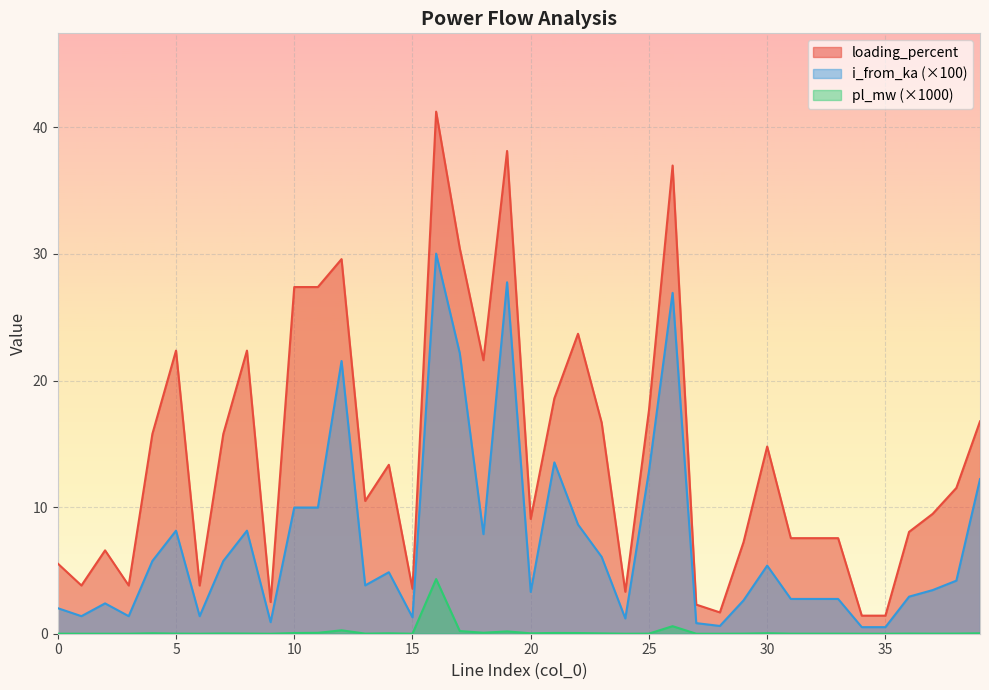

What is the difference between the loading_percent values at 10 and 4?

11.6